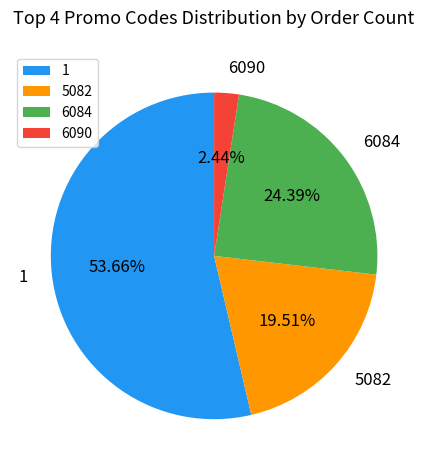

How many segments does this pie chart have?

4